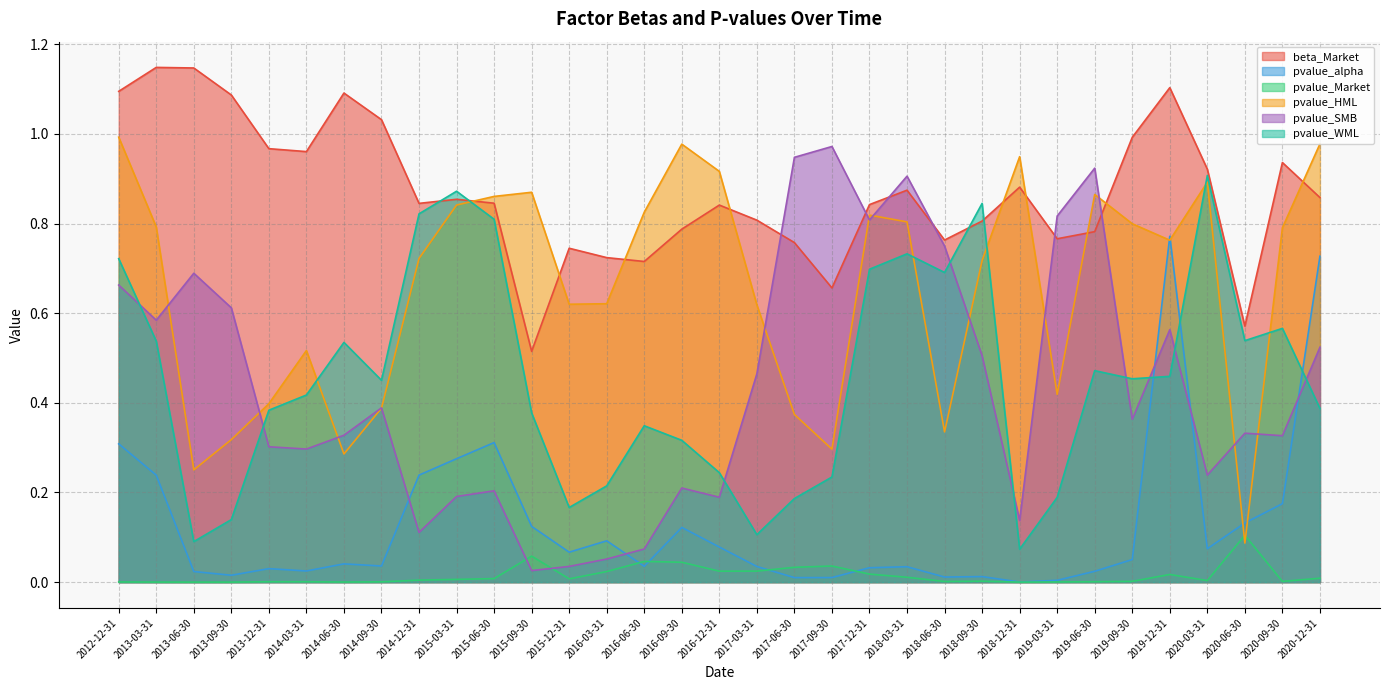

Which category has the highest value across all series?

2013-03-31